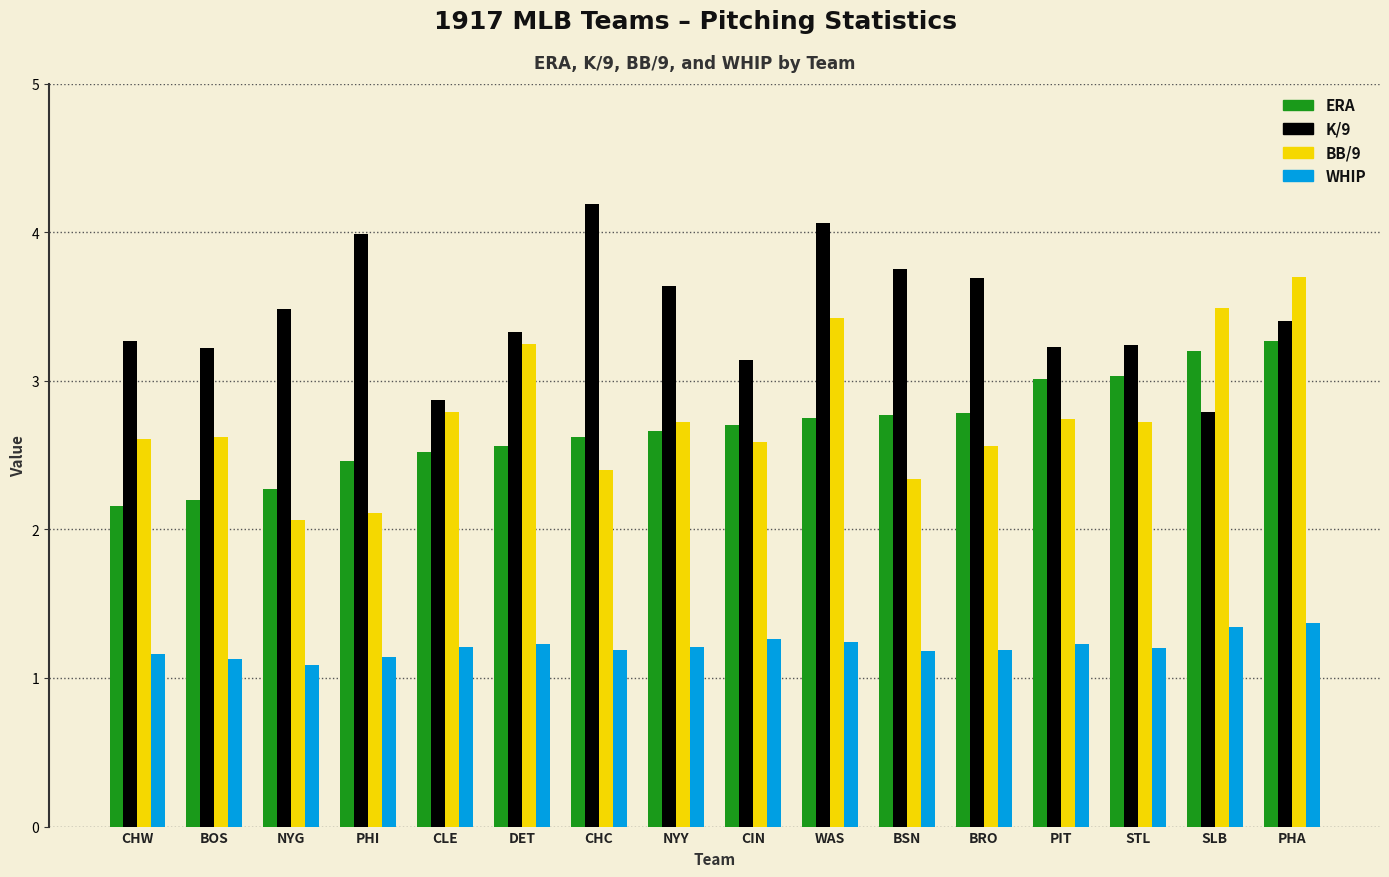

What is the difference between the maximum and minimum values in the BB/9 series?

1.6